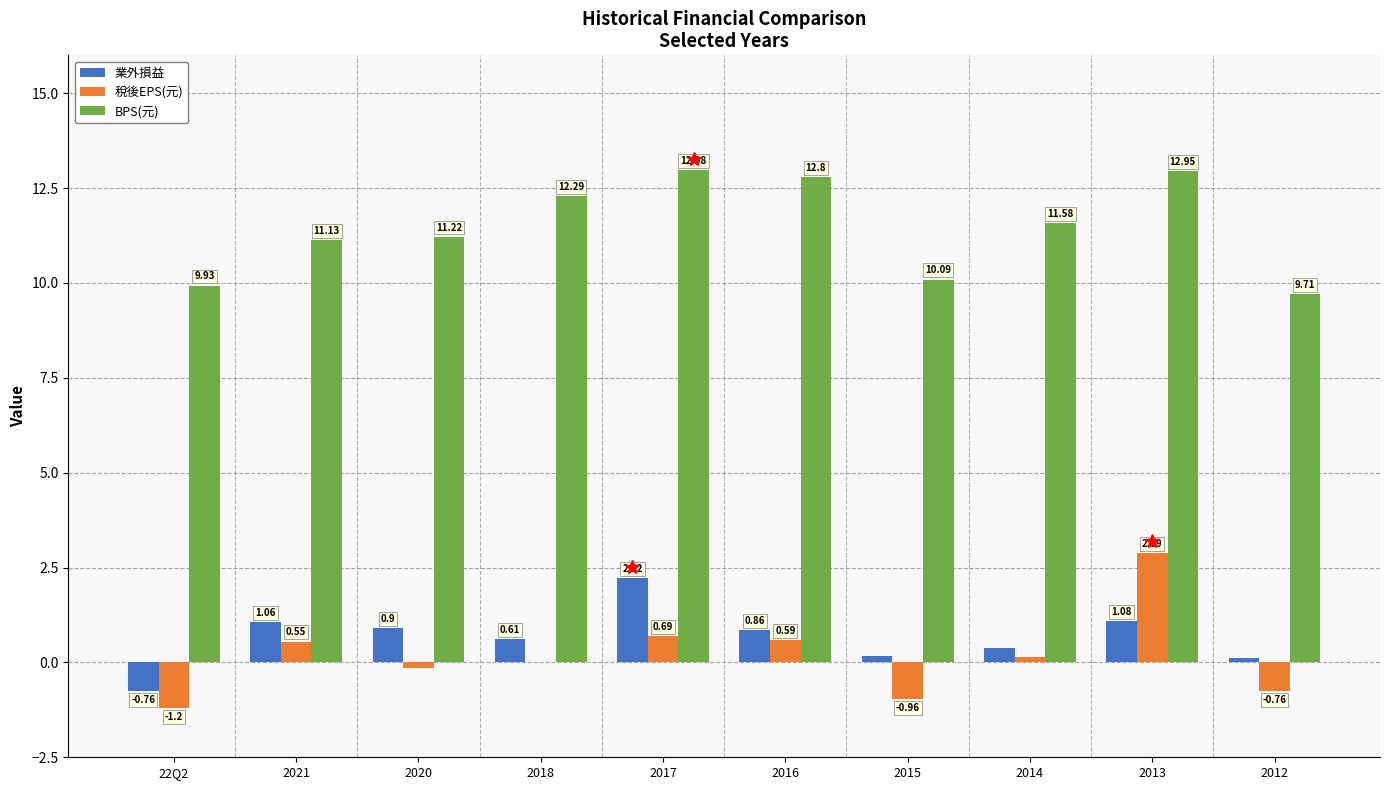

Which series has the largest total across all categories?

BPS(元)